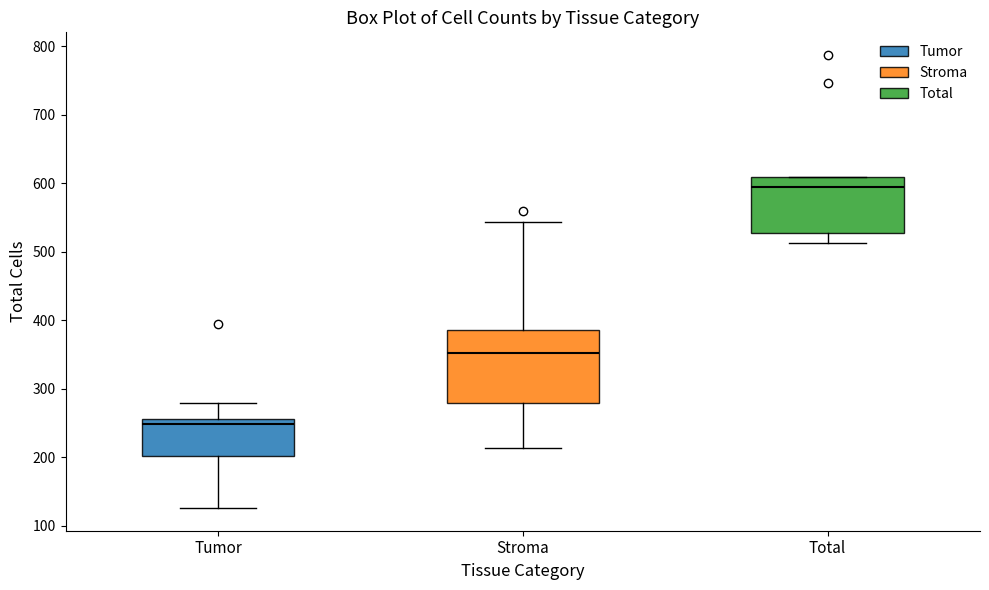

Reading left to right, transcribe this box plot: for each box, give where its median line is, the range the box spans, and where its two whiskers end, as read against the y-axis. The values are not printed on the chart, so give them approximately, as read against the axis.

Tumor: median 250, box 200 to 260, whiskers 130 to 280
Stroma: median 350, box 280 to 390, whiskers 210 to 540
Total: median 600, box 530 to 610, whiskers 510 to 610